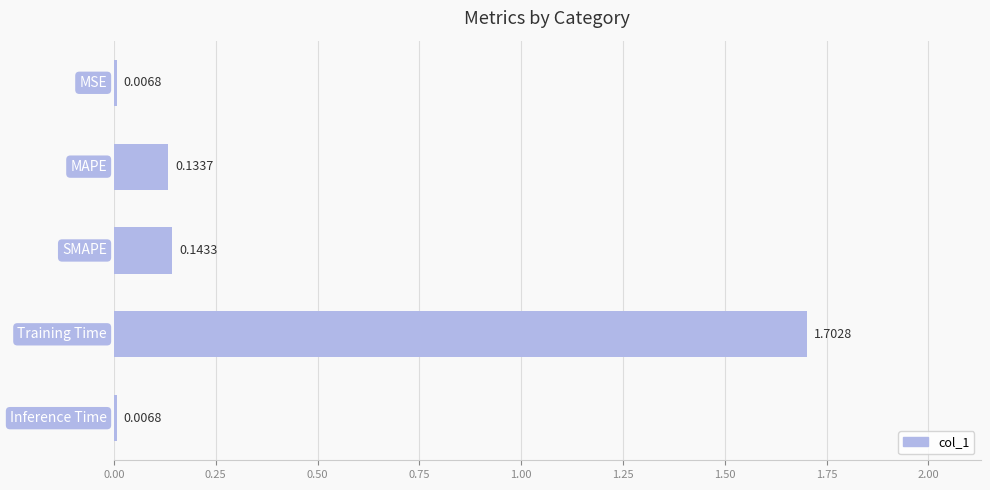

What is the average value?

0.4